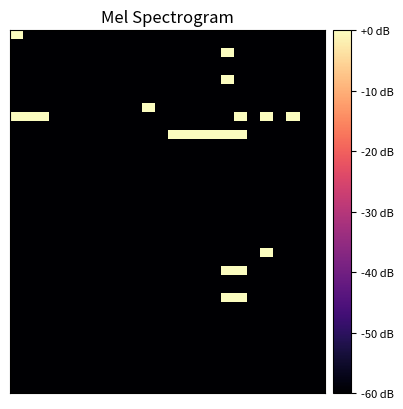

Count the number of data series in this chart.

40